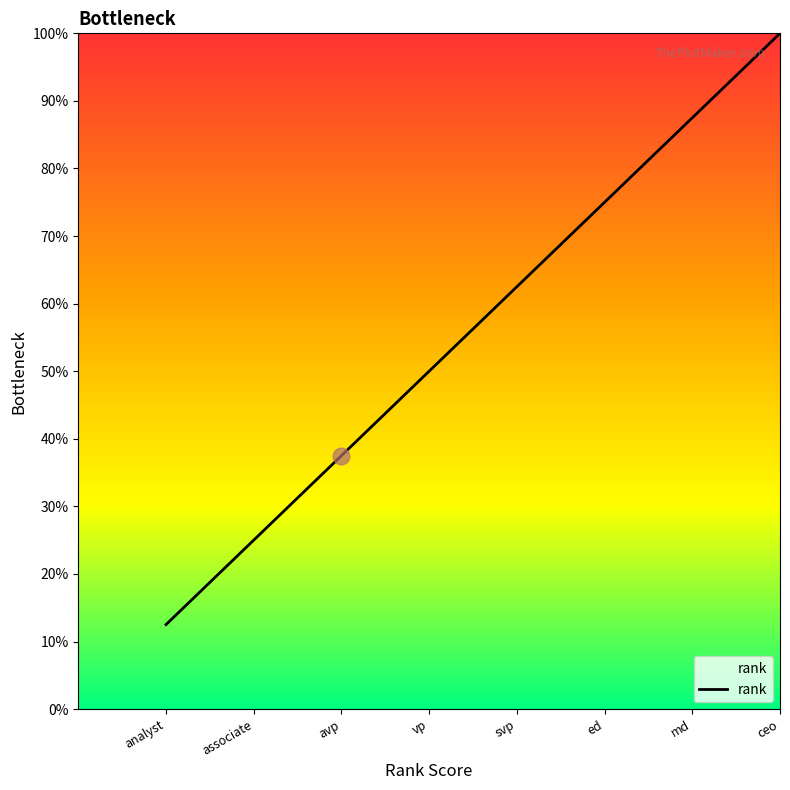

The value at avp is 37.5. True or false?

True